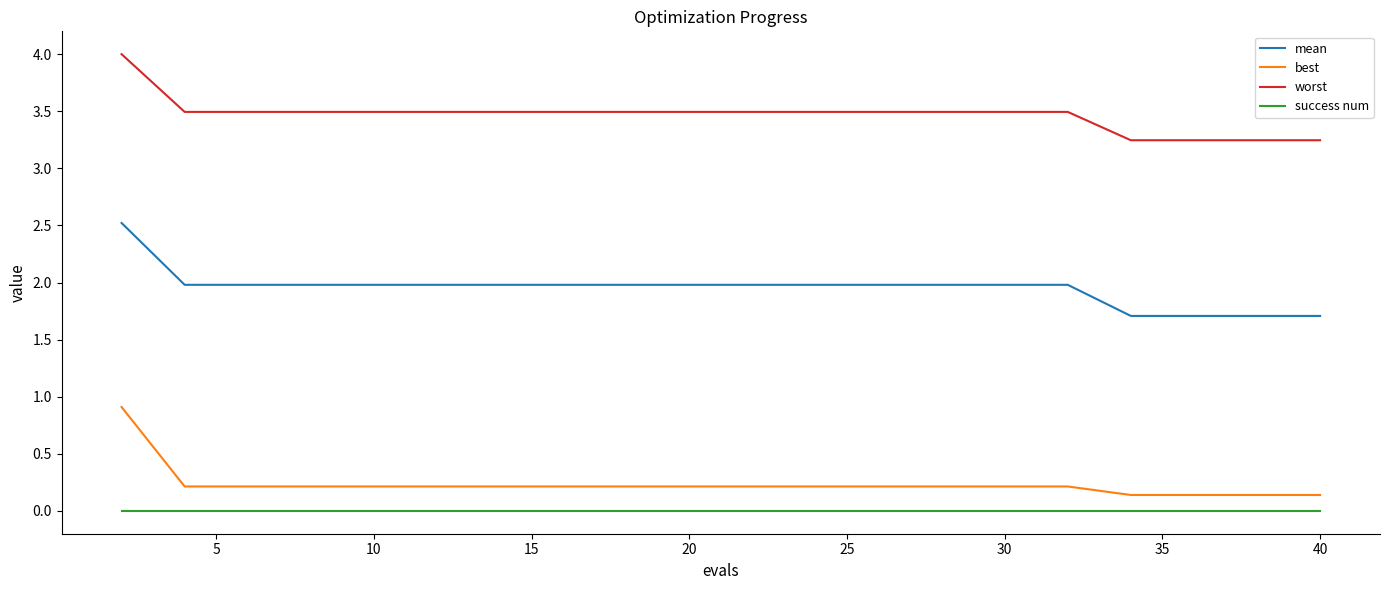

True or false: mean and best intersect in this chart.

False